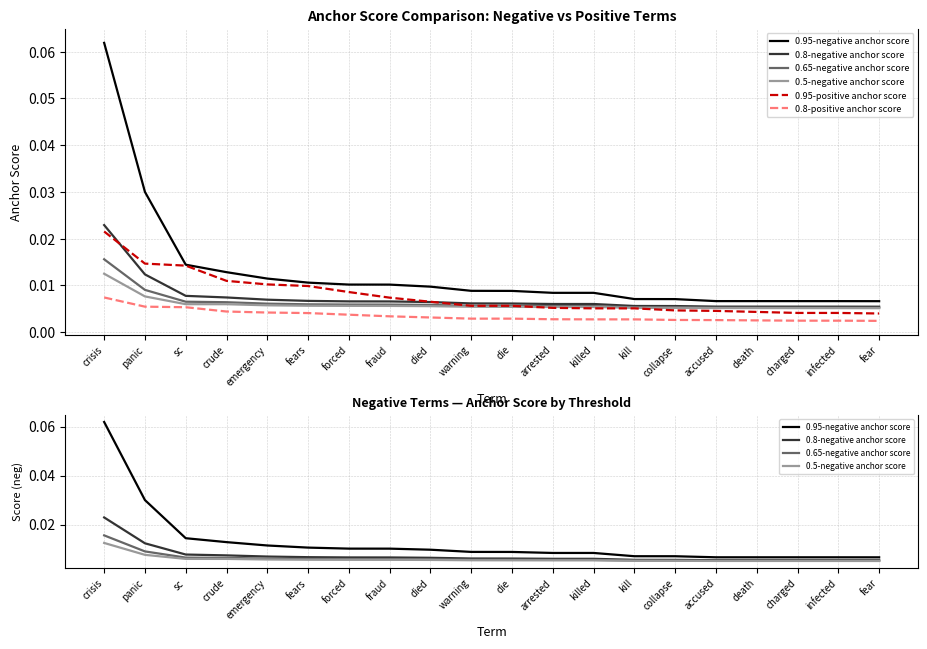

Between fraud and died, which series saw the biggest shift?

0.95-positive anchor score